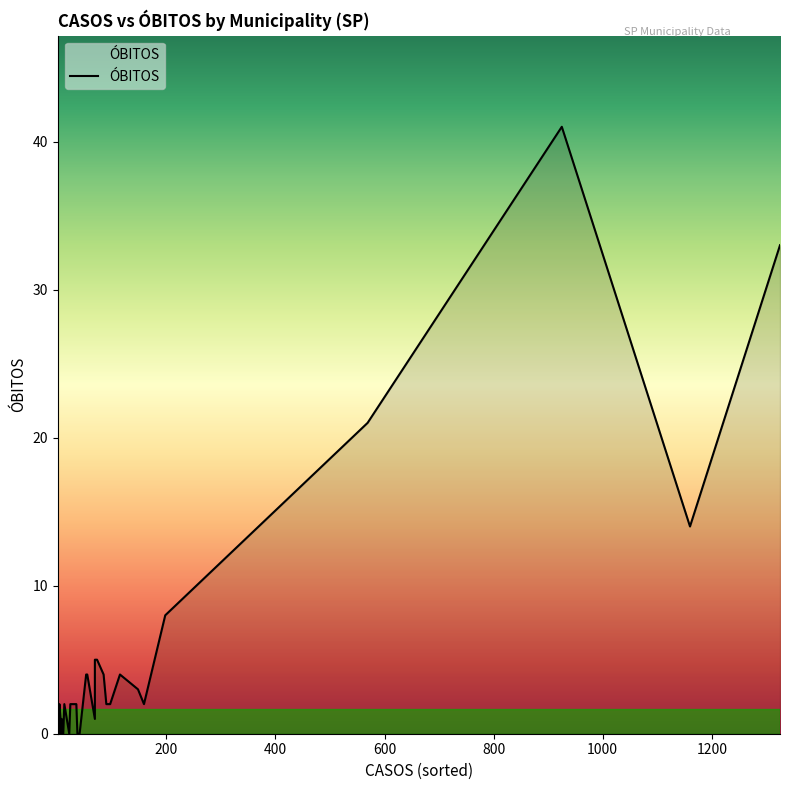

What is the maximum value shown in the chart?

41